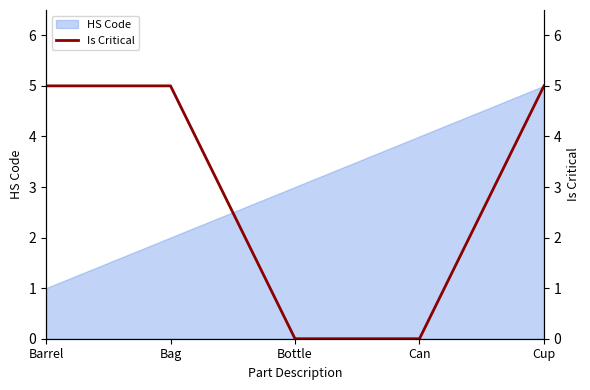

At which category does the chart reach its minimum across all series?

Bottle